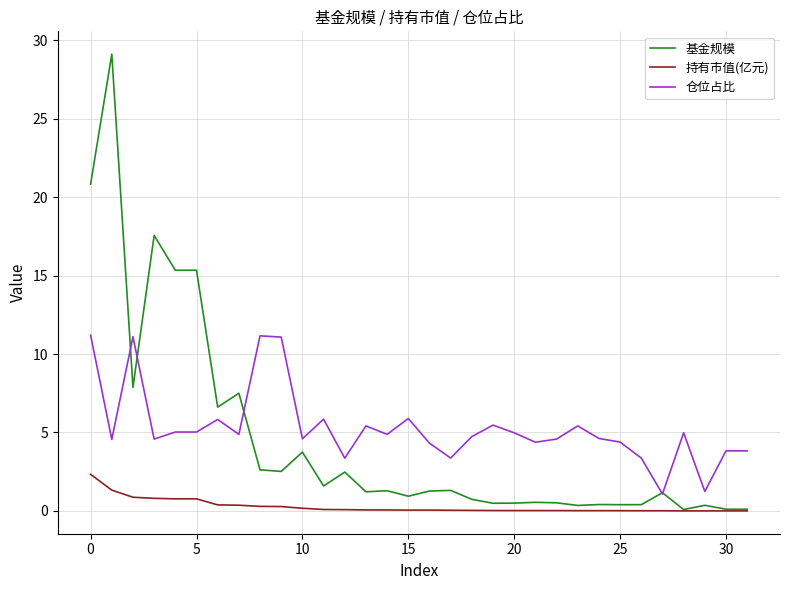

True or false: 仓位占比 and 持有市值(亿元) intersect in this chart.

False